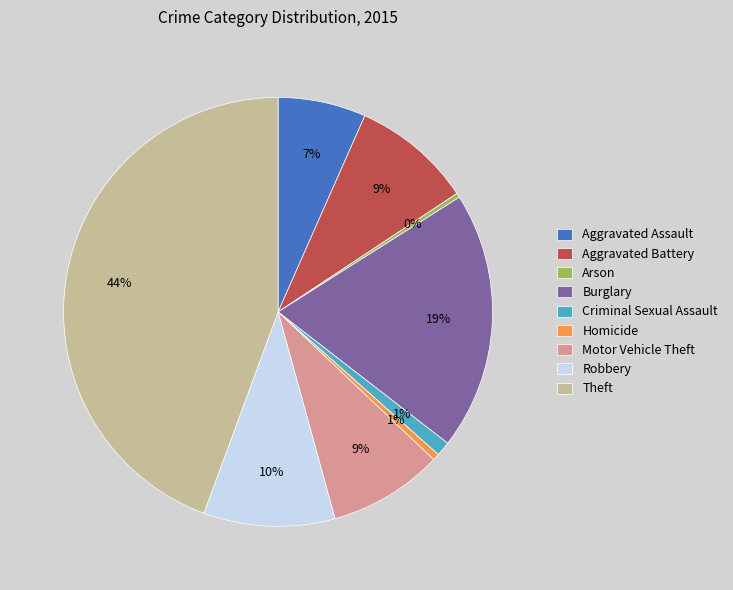

What is the largest slice in the pie chart?

Theft